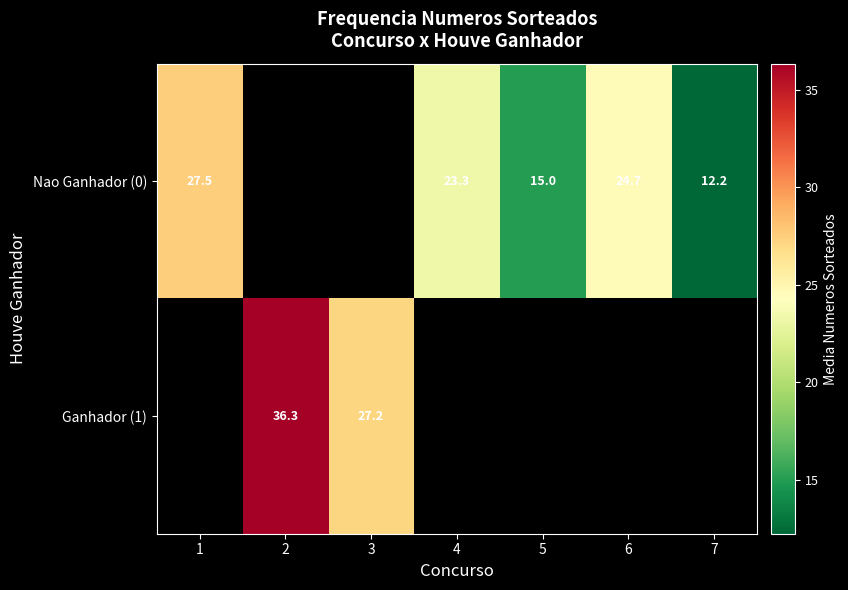

At how many categories does at least one series exceed 35?

1